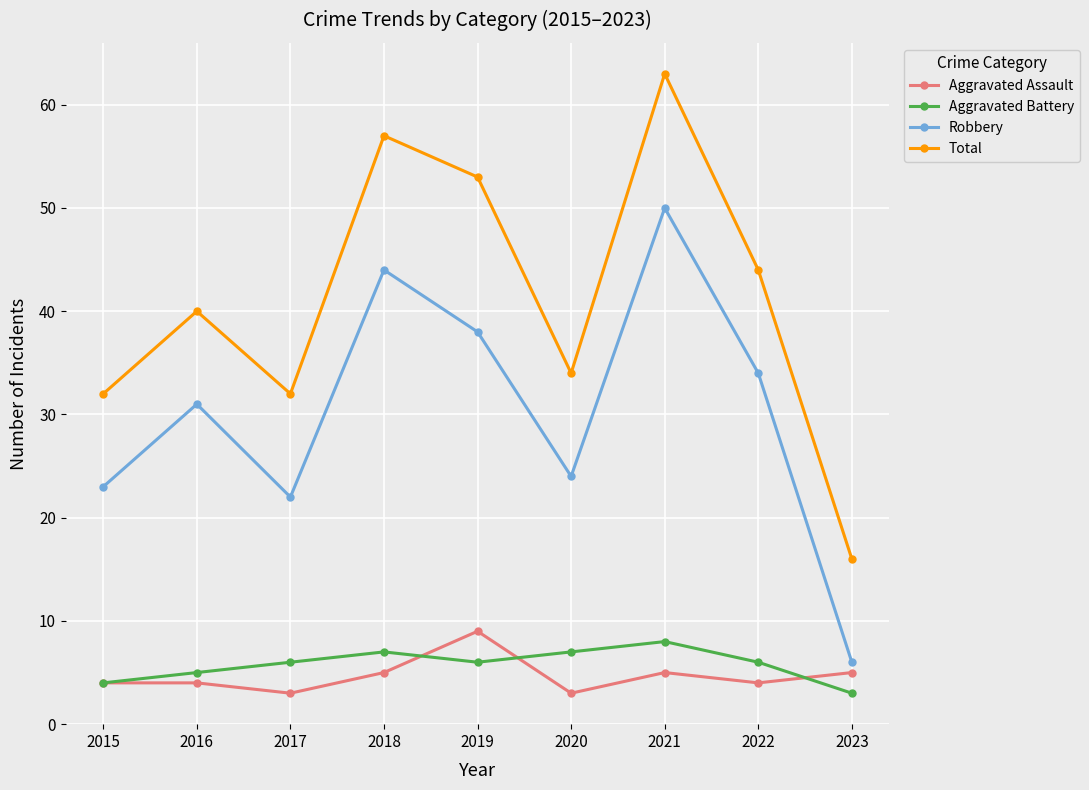

How many categories are shown in the chart?

9